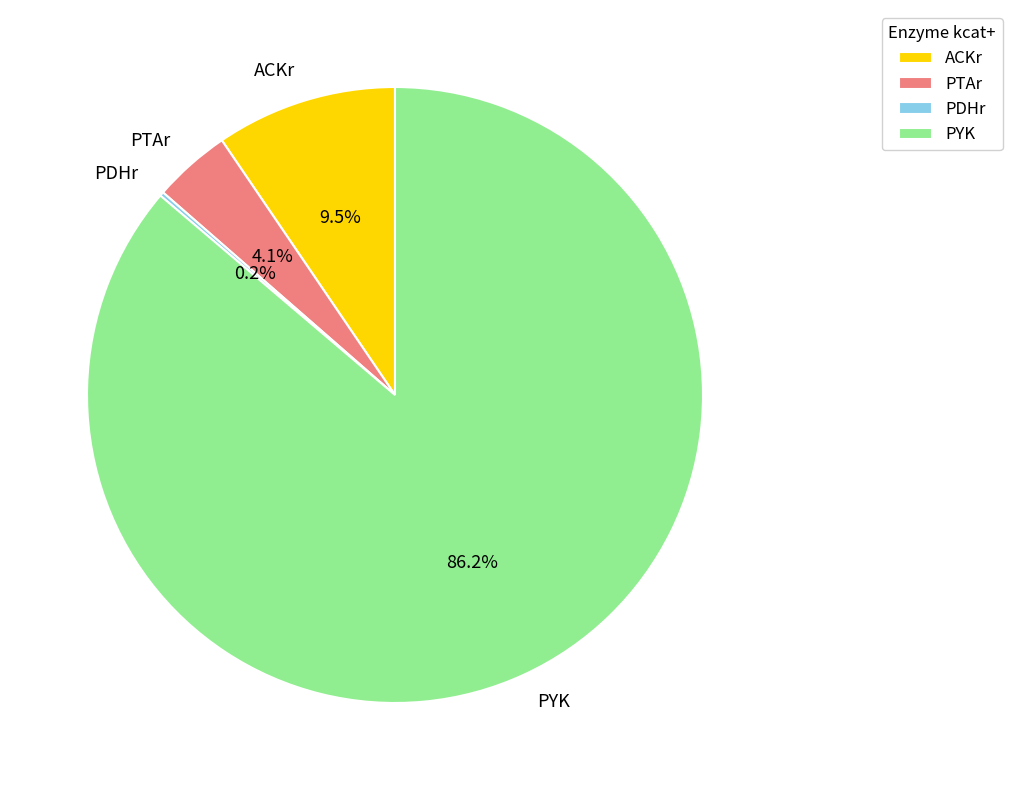

Which category has the biggest portion of the pie?

PYK